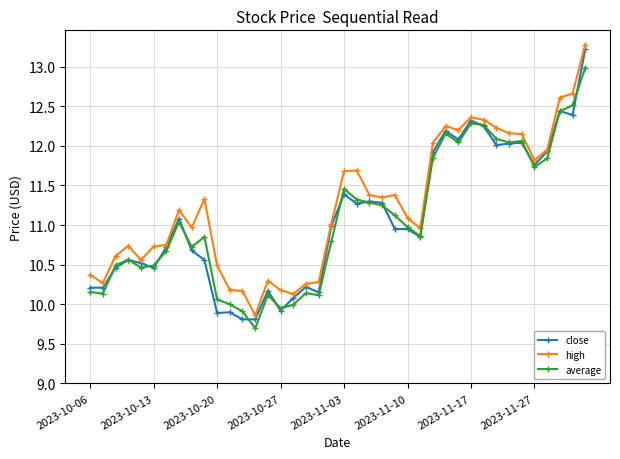

What is the highest value of the high series?

13.3